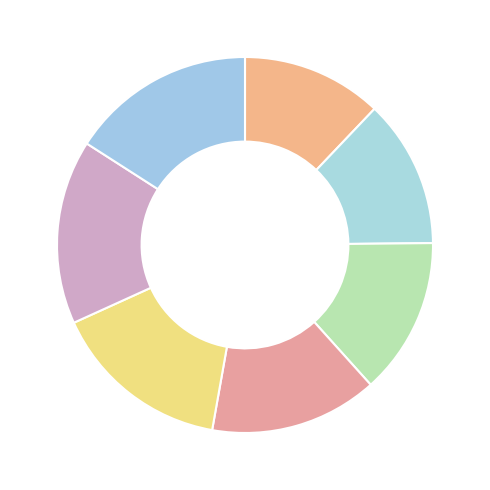

Count the number of slices in the pie.

7